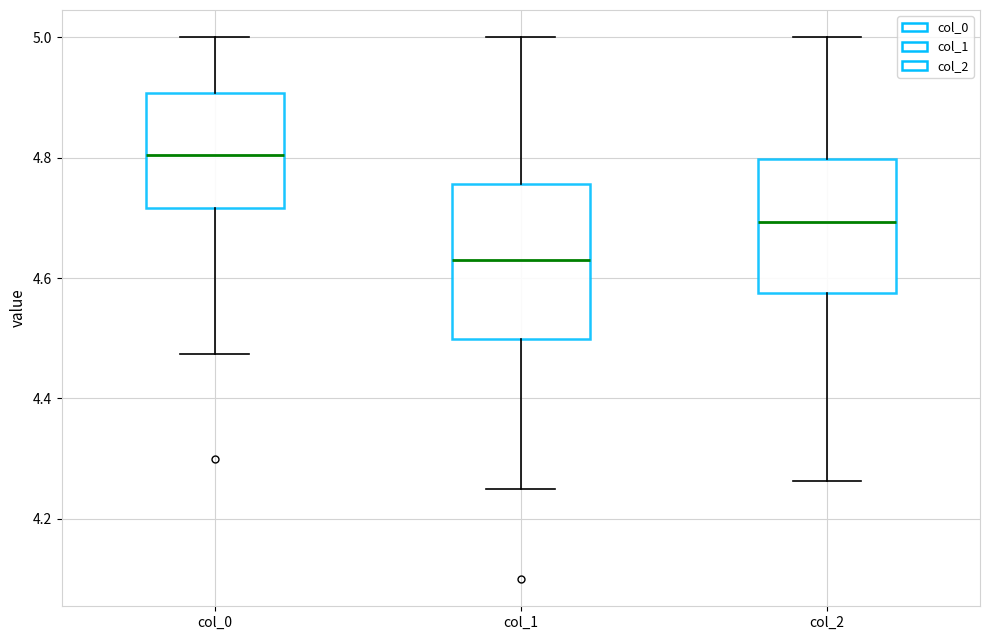

Reading left to right, transcribe this box plot: for each box, give where its median line is, the range the box spans, and where its two whiskers end, as read against the y-axis. The values are not printed on the chart, so give them approximately, as read against the axis.

col_0: median 4.80, box 4.72 to 4.90, whiskers 4.48 to 5.00
col_1: median 4.64, box 4.50 to 4.76, whiskers 4.26 to 5.00
col_2: median 4.70, box 4.58 to 4.80, whiskers 4.26 to 5.00